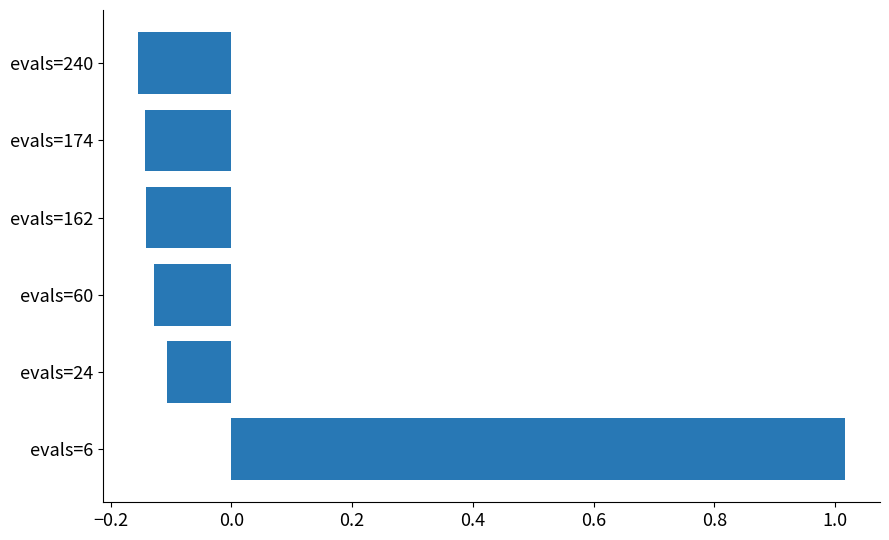

True or false: the data shows 0.5 at evals=6.

False